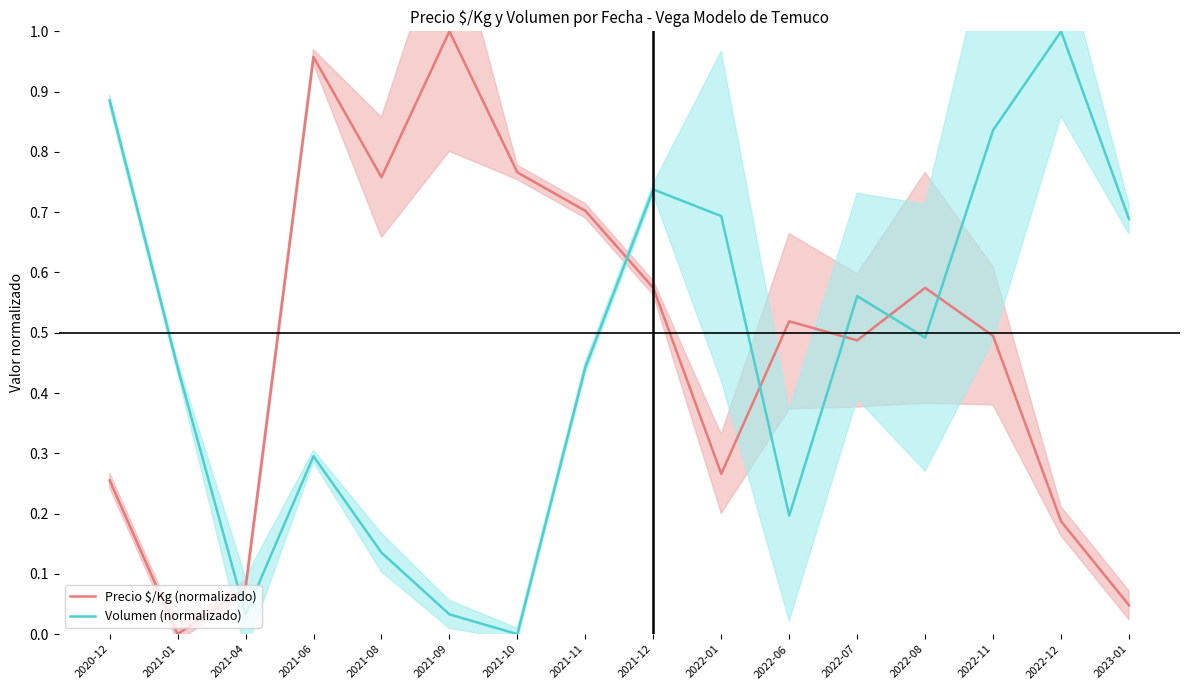

Which series ends up on top after the final intersection of Precio $/Kg (normalizado) and Volumen (normalizado)?

Volumen (normalizado)